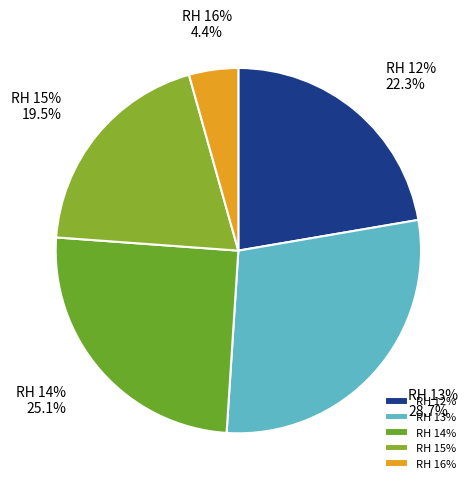

To the nearest percent, what is the difference between the largest and smallest slice percentages?

24%